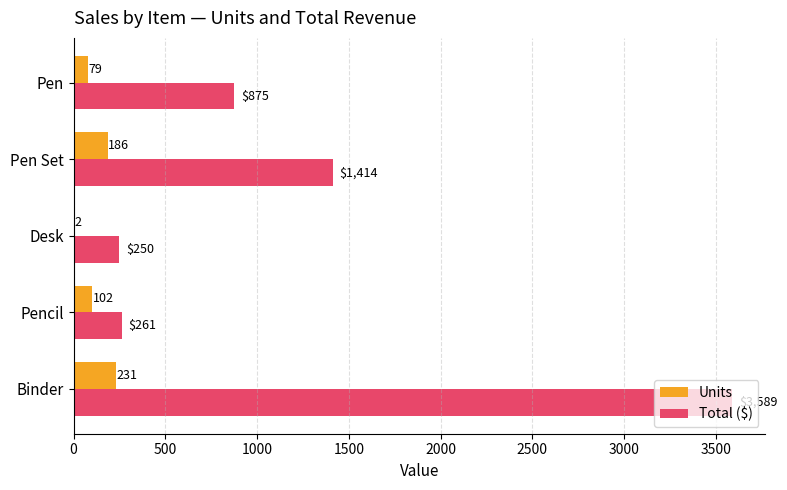

Which series has the largest total across all categories?

Total ($)